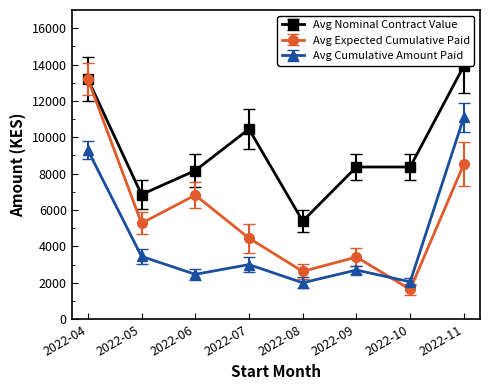

Which label corresponds to the largest value in the chart?

2022-11